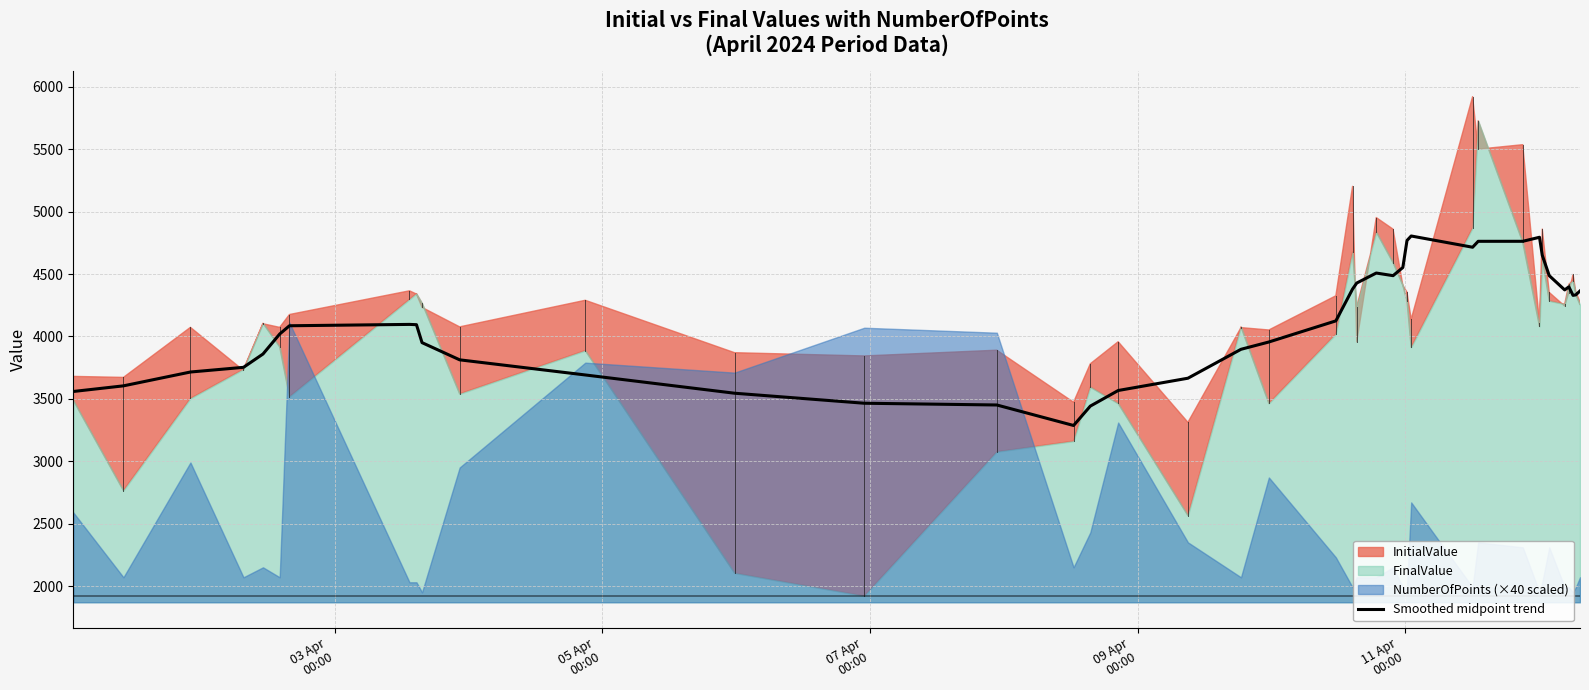

What is the lowest value of the Smoothed midpoint trend series?

3286.6